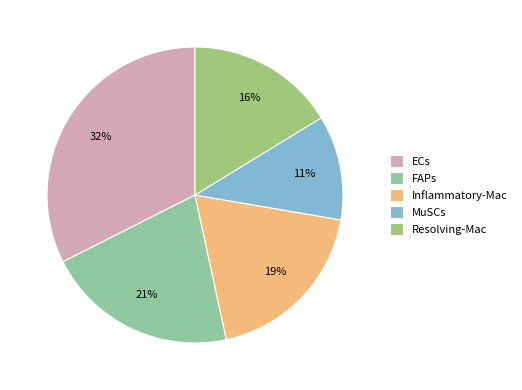

Is Resolving-Mac the majority of the pie?

No